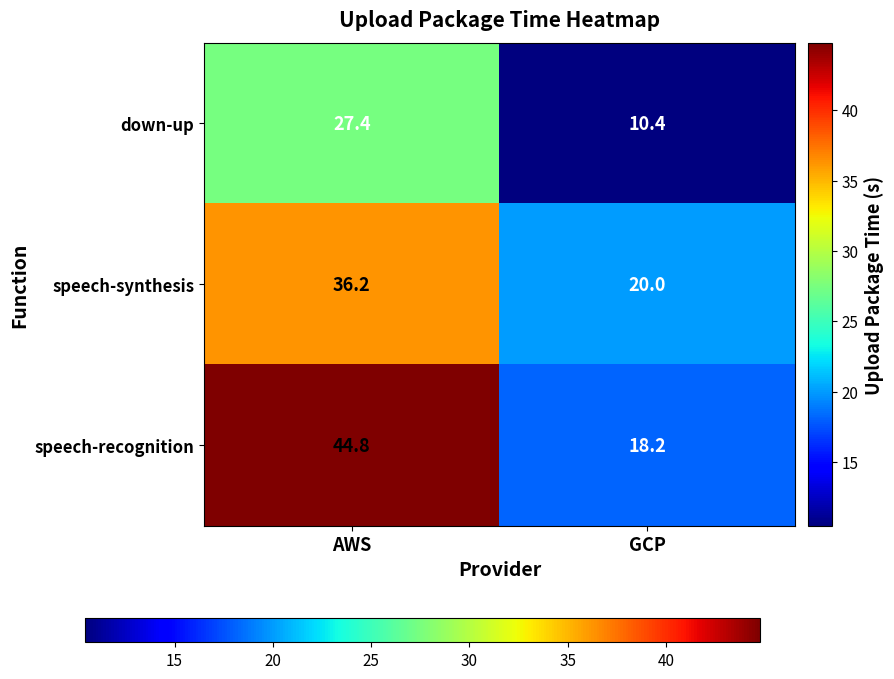

What is the sum of all speech-synthesis values?

56.2